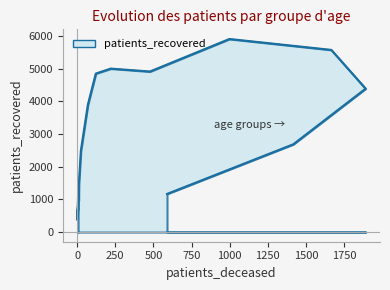

How many series are shown in this chart?

1